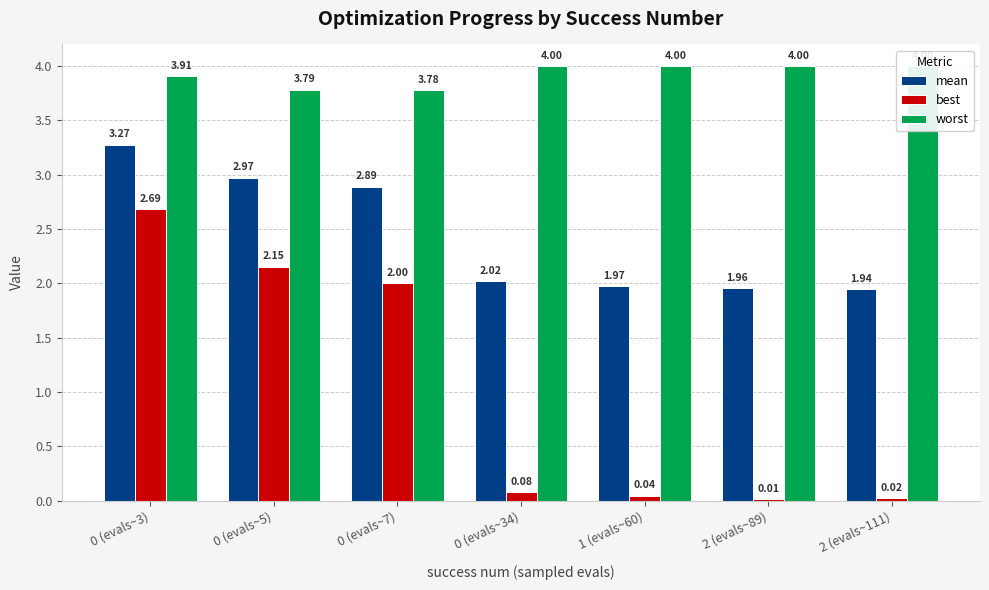

Reading left to right, list all the values displayed in this chart.

mean: 3.3	3.0	2.9	2.0	2.0	2.0	1.9
best: 2.7	2.2	2.0	0.1	0.0	0.0	0.0
worst: 3.9	3.8	3.8	4.0	4.0	4.0	4.0